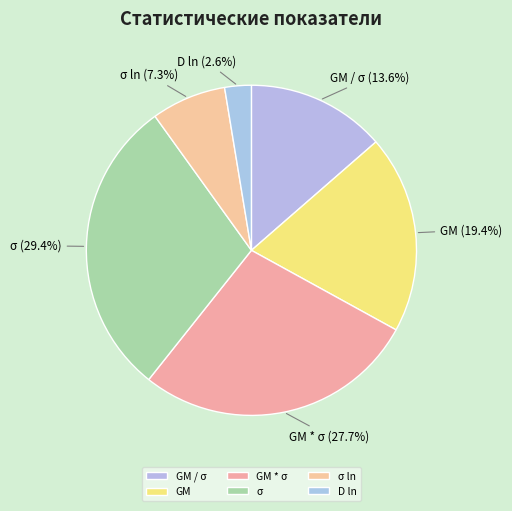

What percentage is the σ slice, to the nearest percent?

29%